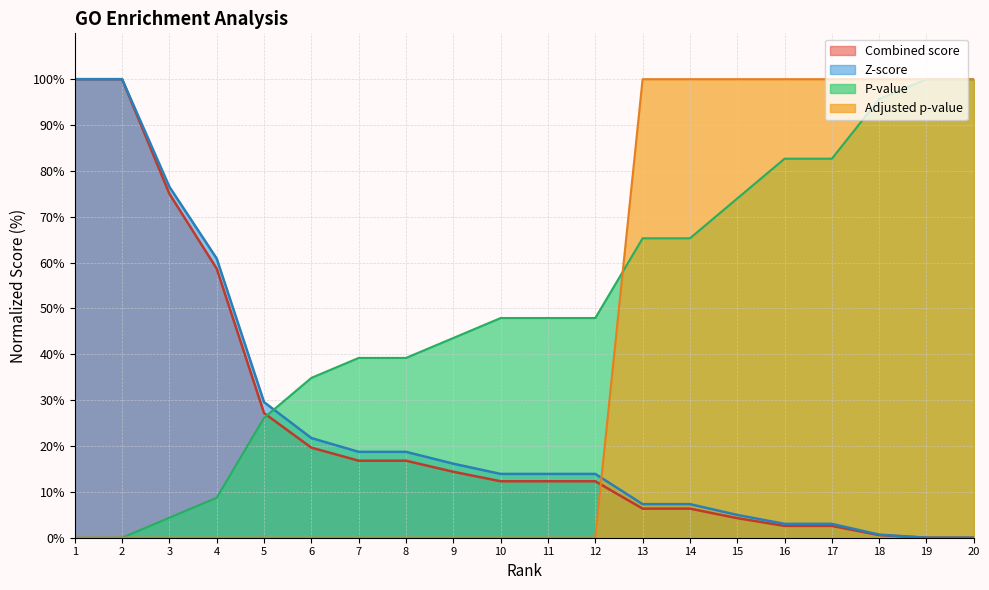

Reading right to left, extract all data points from this chart.

P-value: 20=100.0	19=100.0	18=95.7	17=82.7	16=82.7	15=74.0	14=65.3	13=65.3	12=47.9	11=47.9	10=47.9	9=43.6	8=39.2	7=39.2	6=34.9	5=26.2	4=8.7	3=4.4	2=0.0	1=0.0
Z-score: 20=0.0	19=0.0	18=0.7	17=3.0	16=3.0	15=5.0	14=7.3	13=7.3	12=13.9	11=13.9	10=13.9	9=16.1	8=18.7	7=18.7	6=21.7	5=29.6	4=60.9	3=76.5	2=100.0	1=100.0
Combined score: 20=0.0	19=0.0	18=0.6	17=2.6	16=2.6	15=4.3	14=6.3	13=6.3	12=12.3	11=12.3	10=12.3	9=14.4	8=16.8	7=16.8	6=19.6	5=27.2	4=58.7	3=75.0	2=100.0	1=100.0
Adjusted p-value: 20=100.0	19=100.0	18=100.0	17=100.0	16=100.0	15=100.0	14=100.0	13=100.0	12=0.0	11=0.0	10=0.0	9=0.0	8=0.0	7=0.0	6=0.0	5=0.0	4=0.0	3=0.0	2=0.0	1=0.0